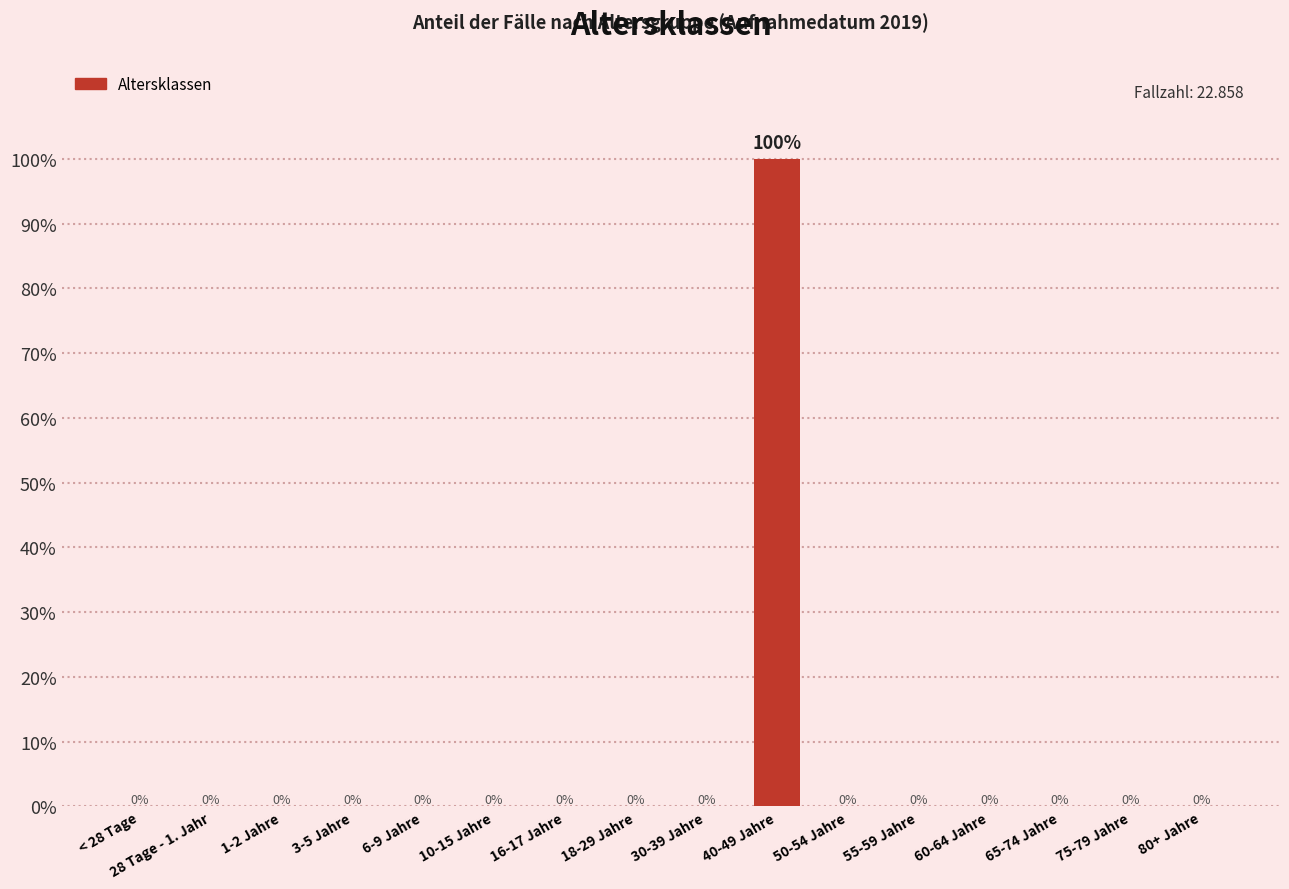

Is it true that the value at 16-17 Jahre is 0?

True